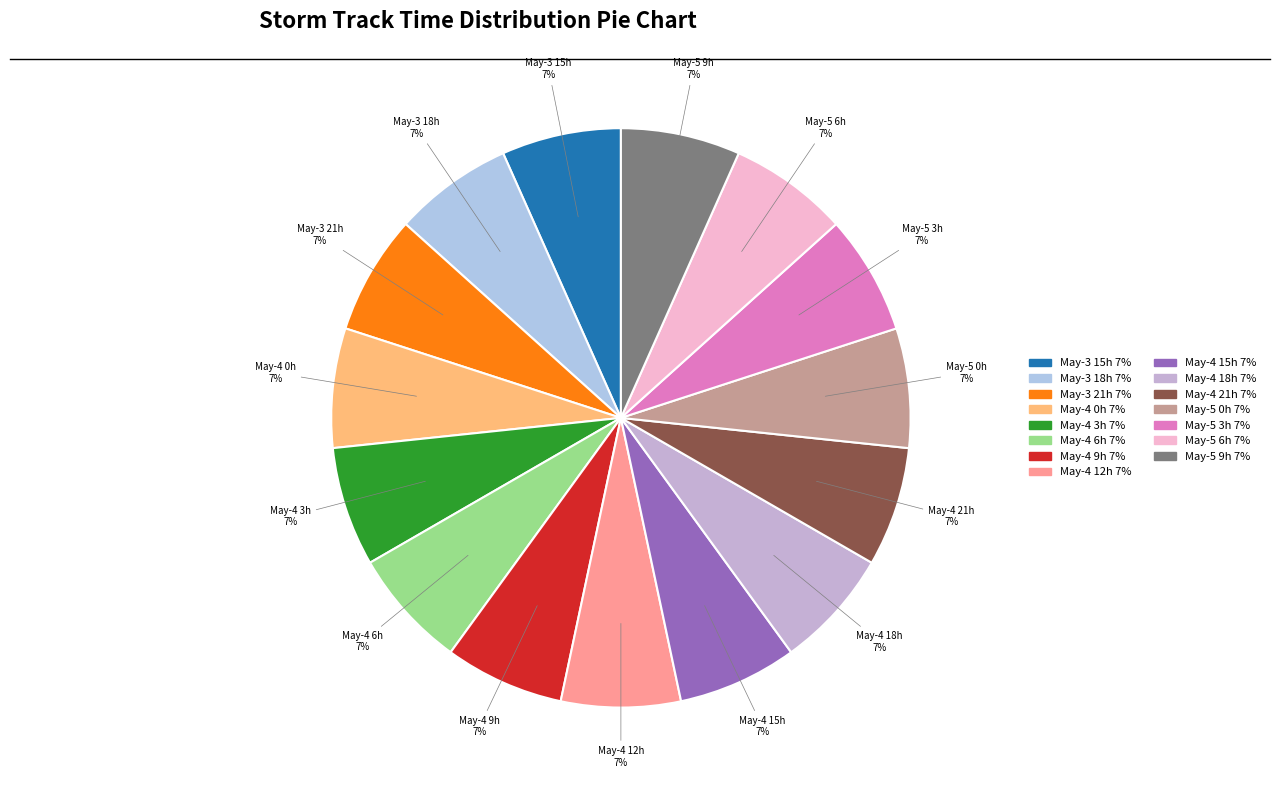

Is there a majority slice in this chart?

No